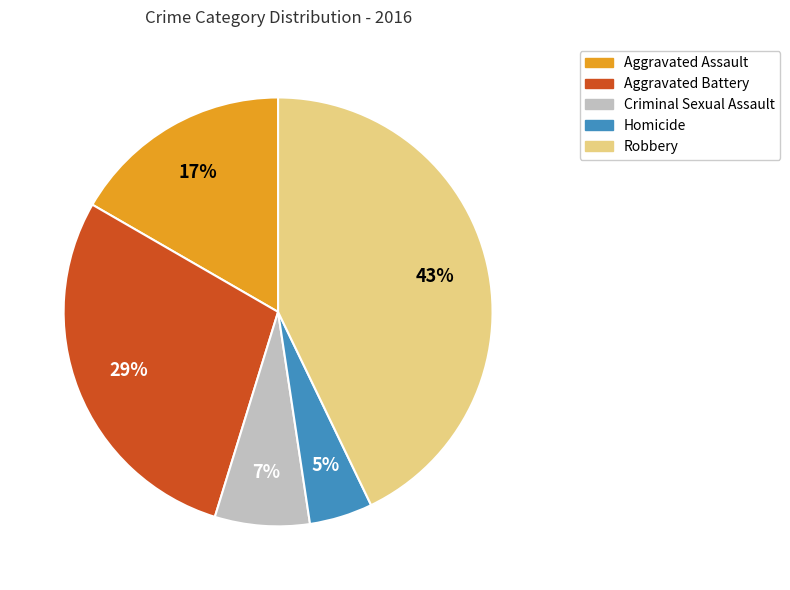

Is the sum of Robbery and Homicide greater than half?

No